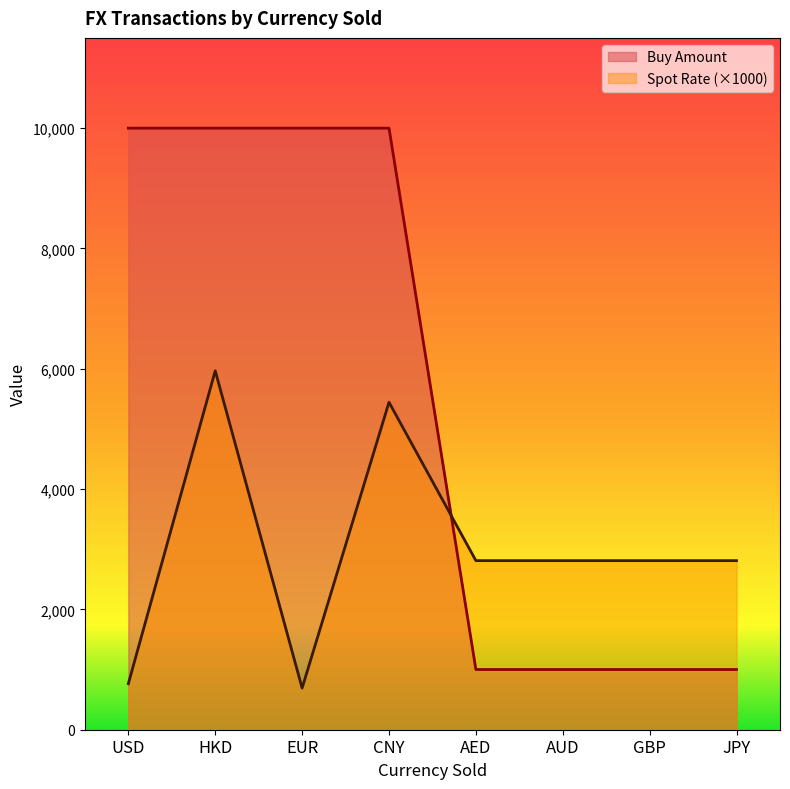

What value does the Spot Rate series have at GBP?

2810.5